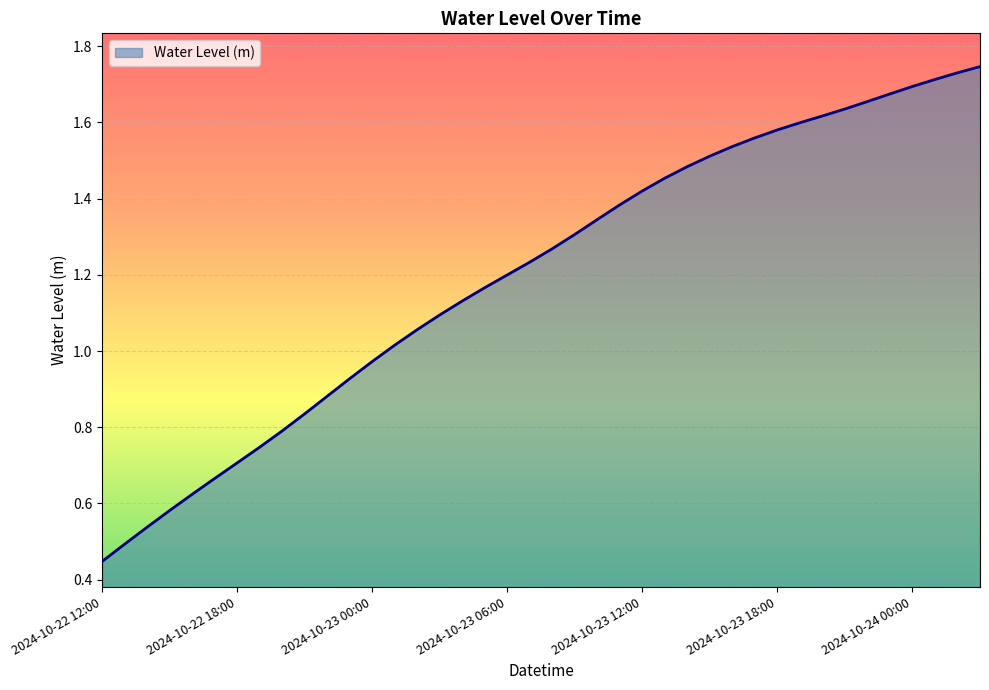

How many lines are shown in the chart?

1